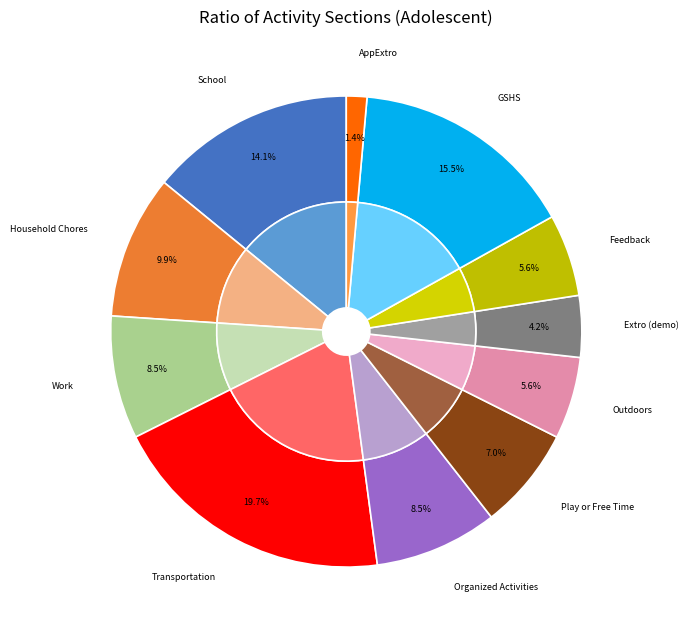

To the nearest percent, what is the difference between the largest and smallest slice percentages?

18%